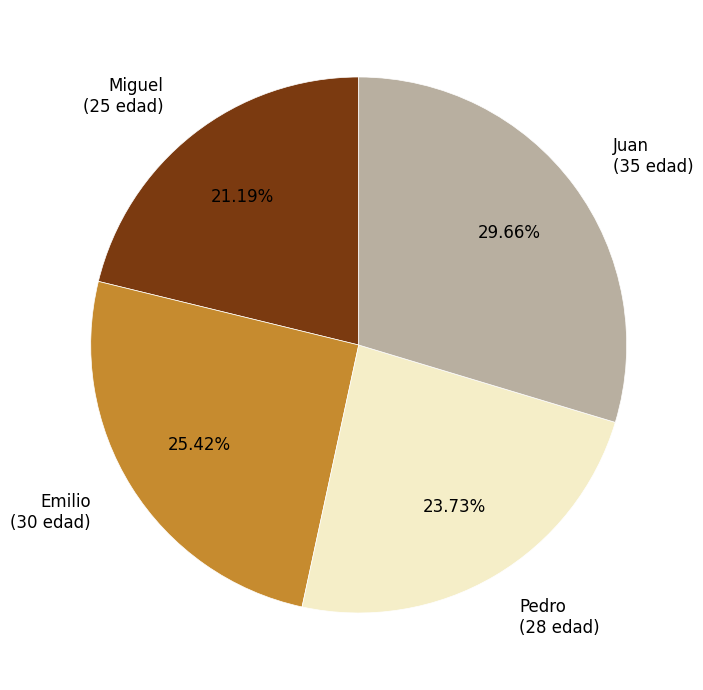

The Pedro slice represents 31% of the pie. True or false?

False